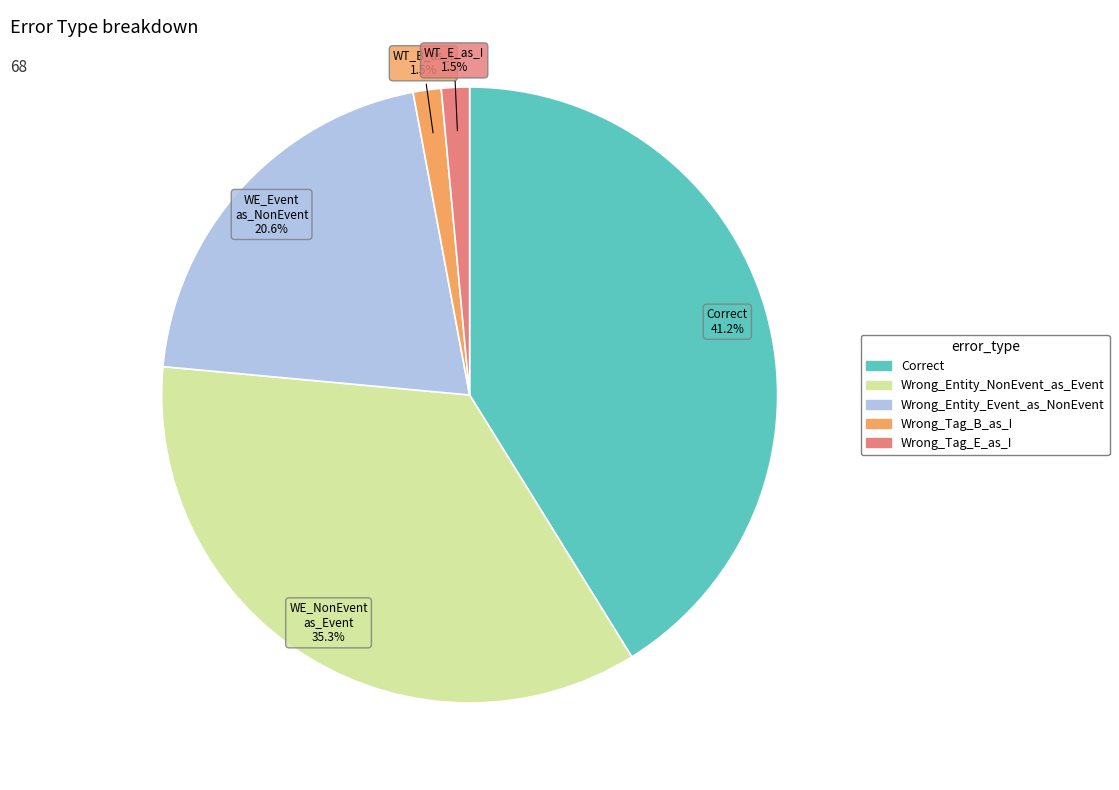

Between Correct and Wrong_Tag_B_as_I, which is larger?

Correct